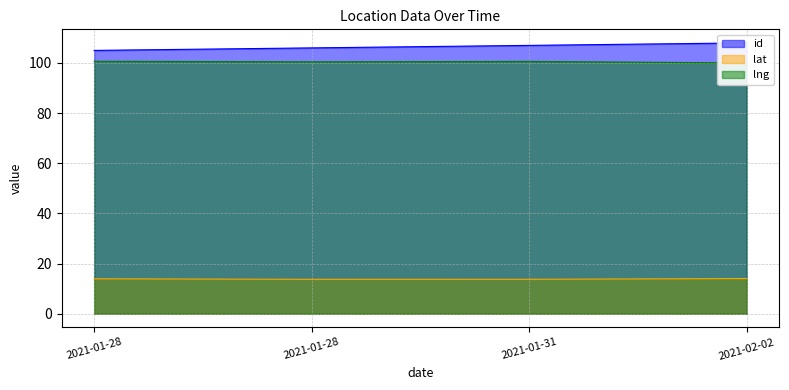

True or false: lng has more than 1 interior local peaks.

False